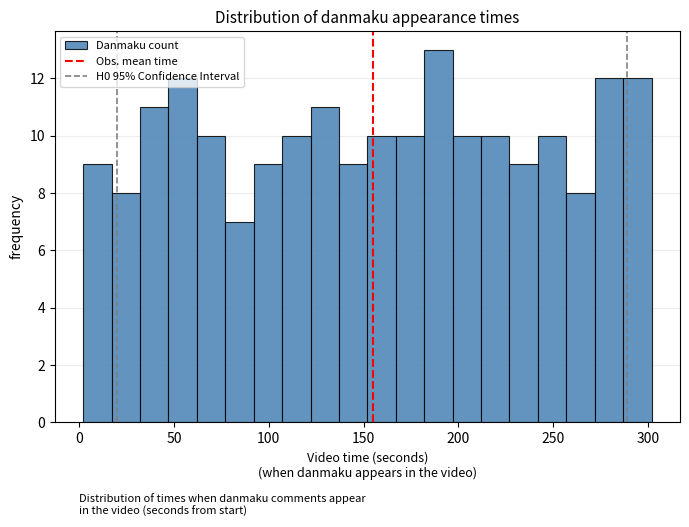

Read against the x-axis, roughly where is the centre of the tallest bar?

190